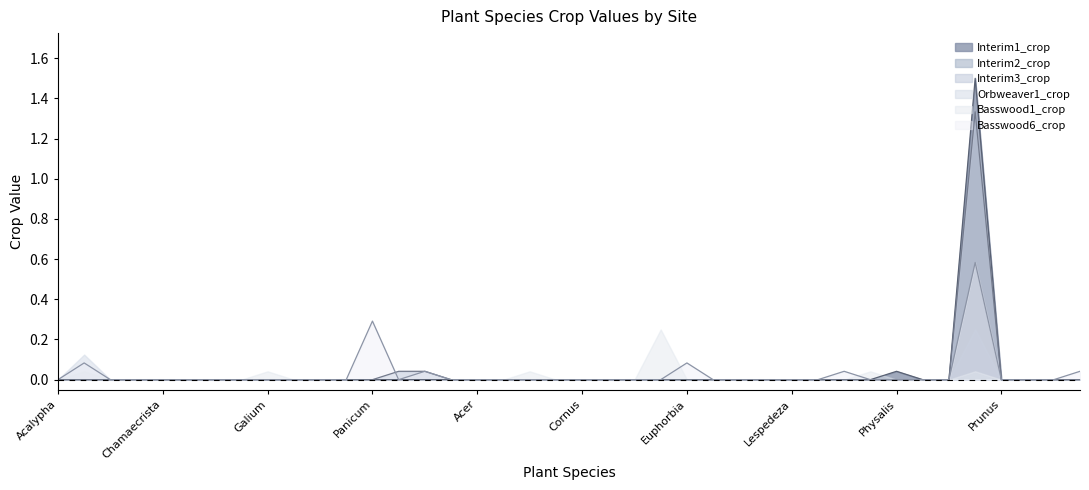

Which series has the largest range (max minus min)?

Interim1_crop